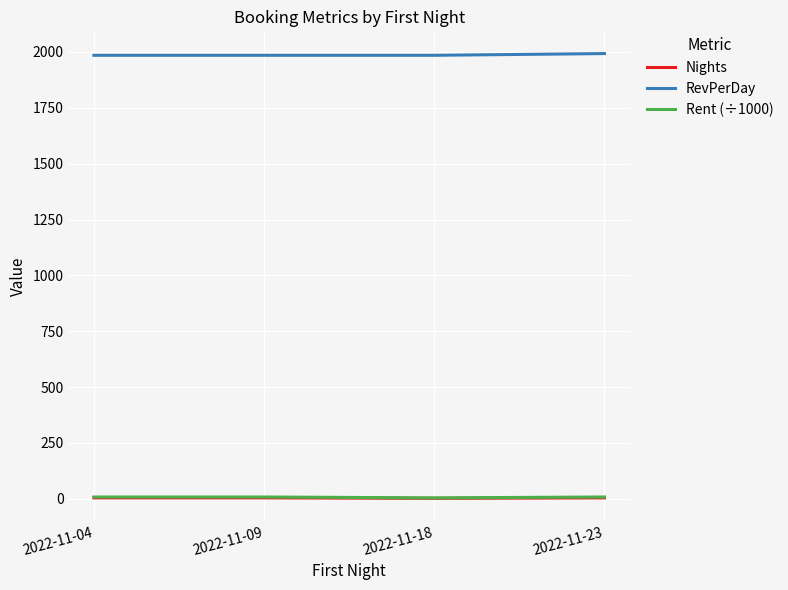

Which series has the largest total across all categories?

RevPerDay